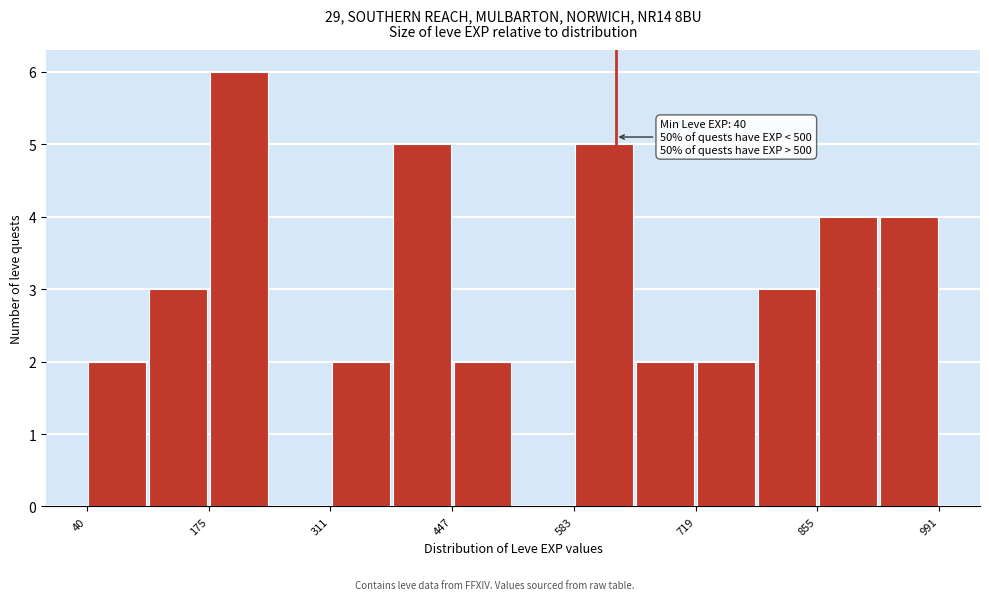

Around what value on the x-axis is the tallest bar? Give the approximate position of its centre, as read against the axis.

200